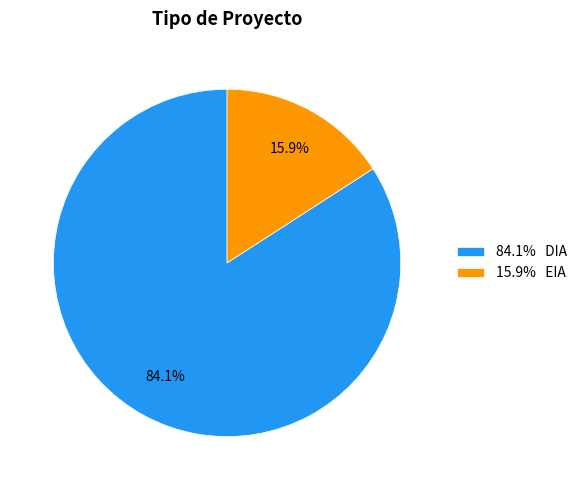

Which slice is the smallest?

15.9% EIA